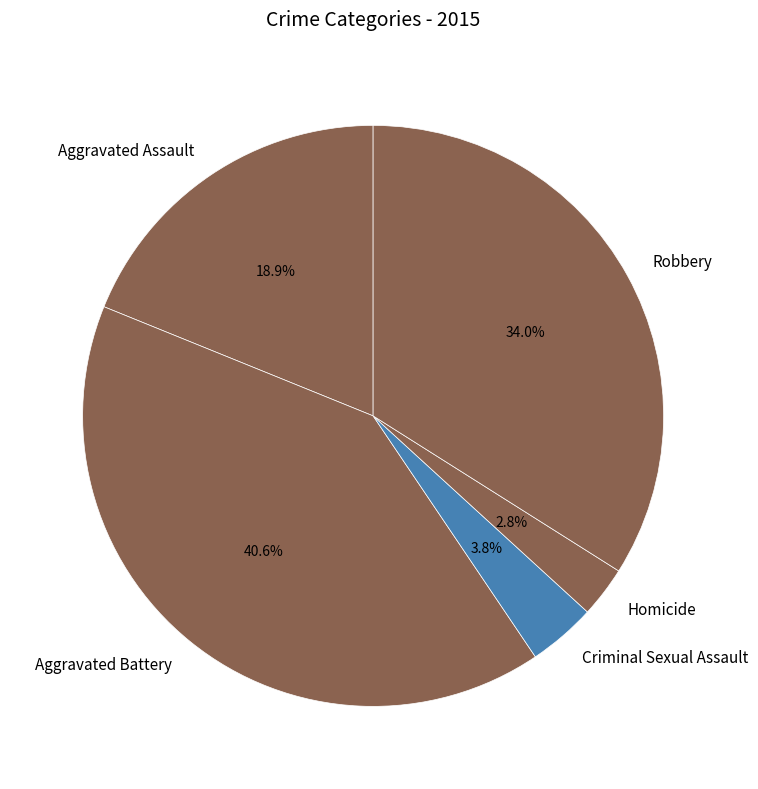

True or false: Aggravated Assault accounts for 9% of the total.

False